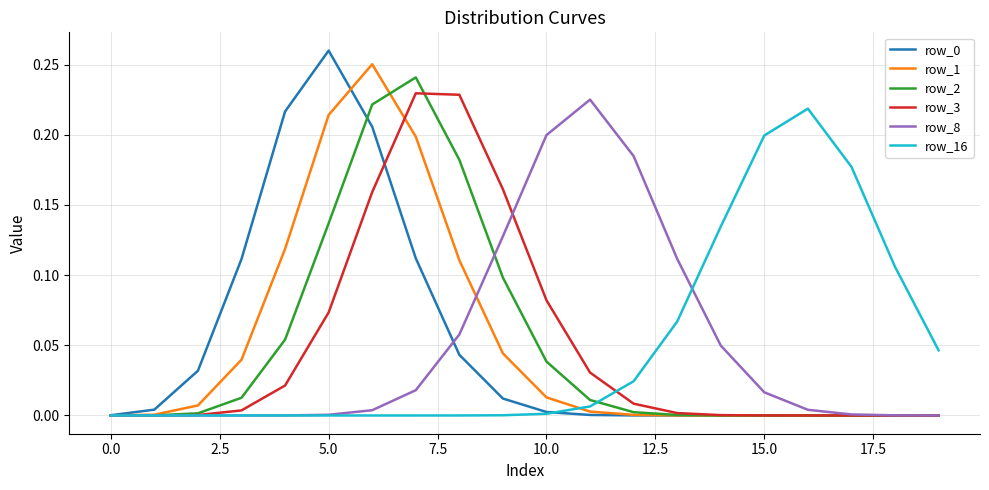

Is this an area chart (filled region under the line)?

No